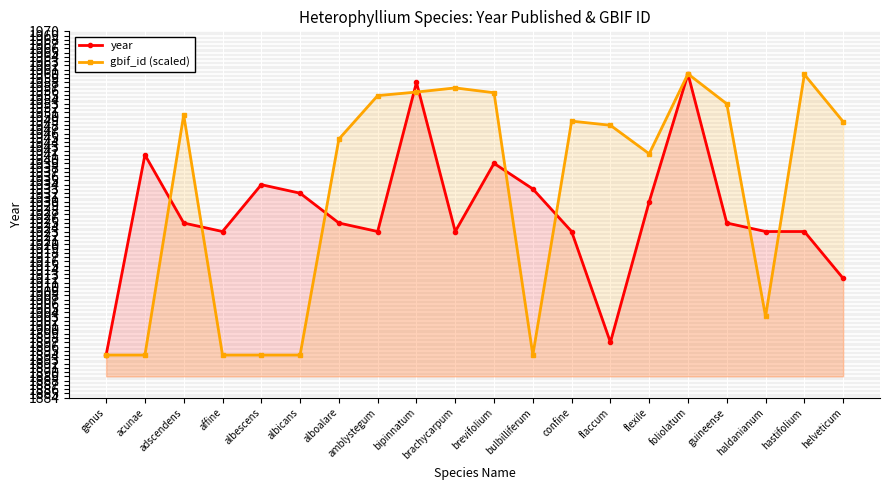

List the series in order of their peak value, highest first.

year, gbif_id (scaled)